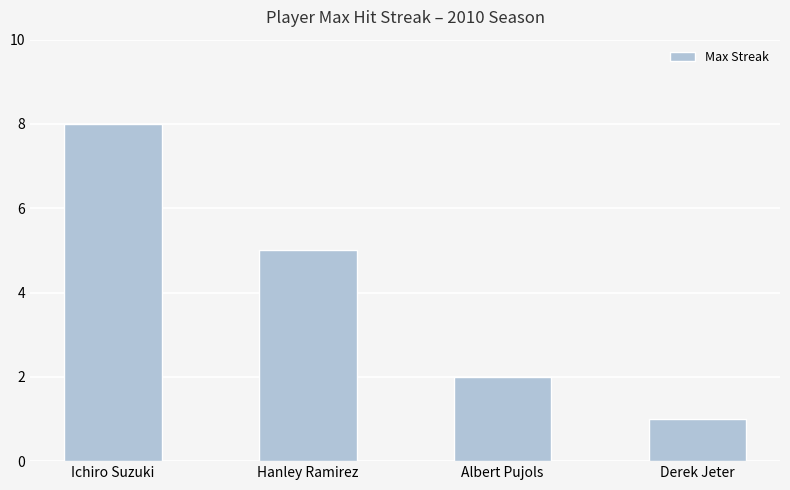

Is it true that the value at Ichiro Suzuki is 11?

False